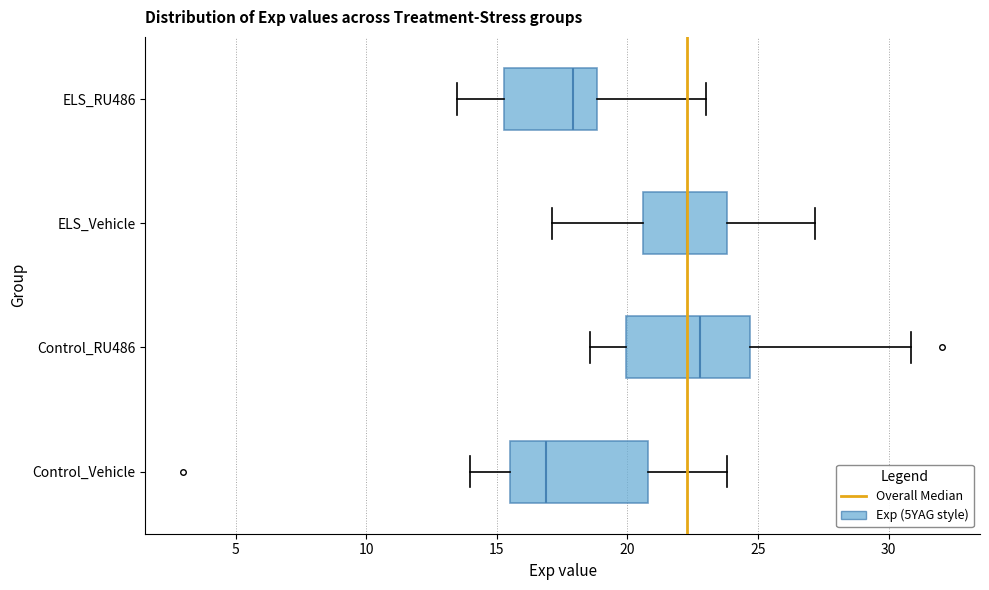

Which box's median line is the furthest to the right?

Control_RU486